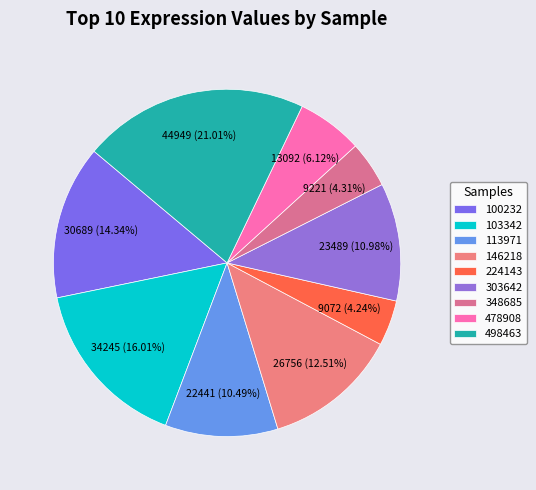

How many segments does this pie chart have?

9